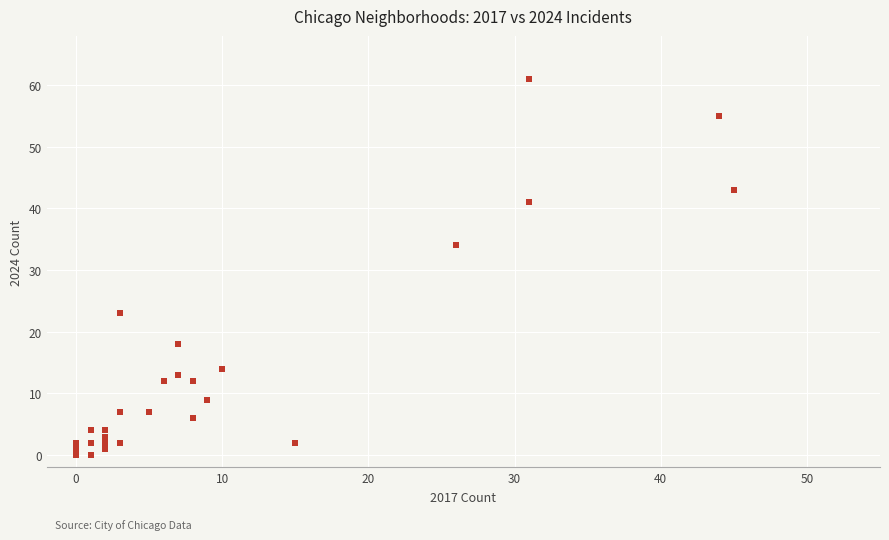

What Y value in the scatter plot is closest to 30?

34